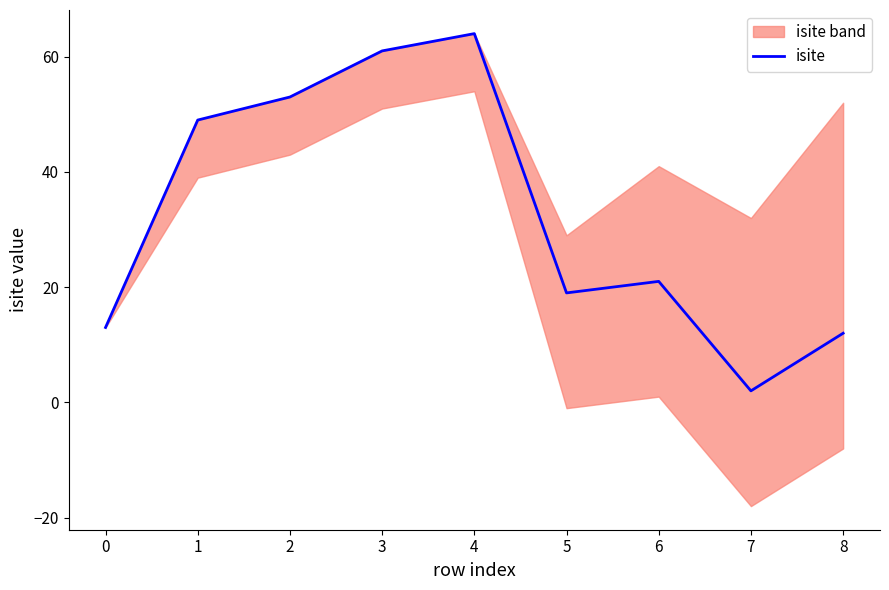

The value of isite at 8 is 12. True or false?

True